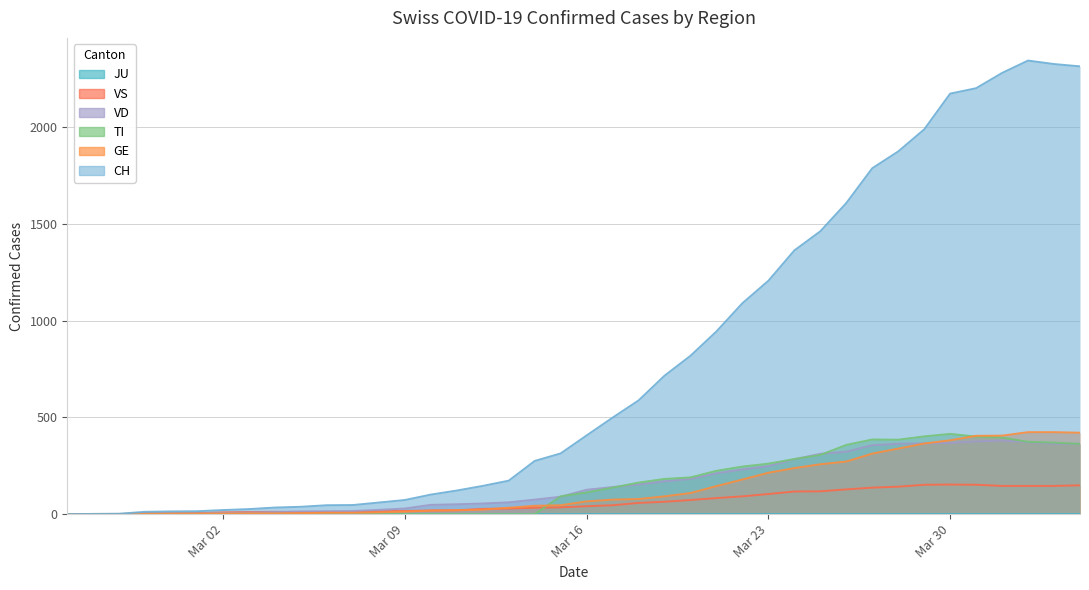

How many values in VS are above zero?

37